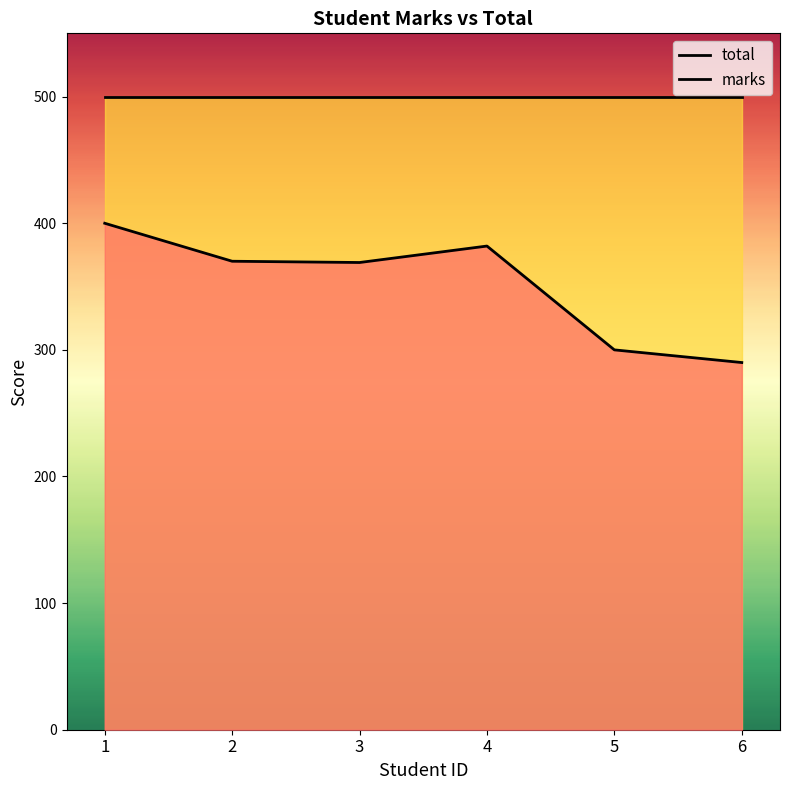

At which category does the data reach its first local peak?

4